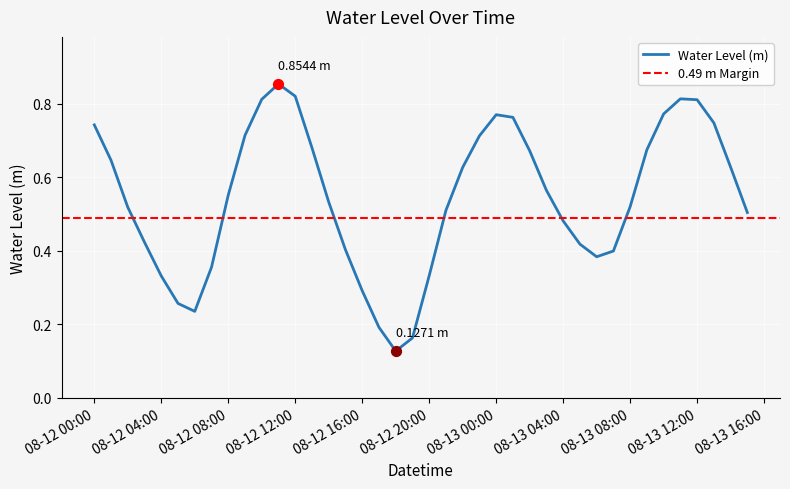

Which has a higher value, 2024-08-12 14:00:00 or 2024-08-13 05:00:00?

2024-08-12 14:00:00